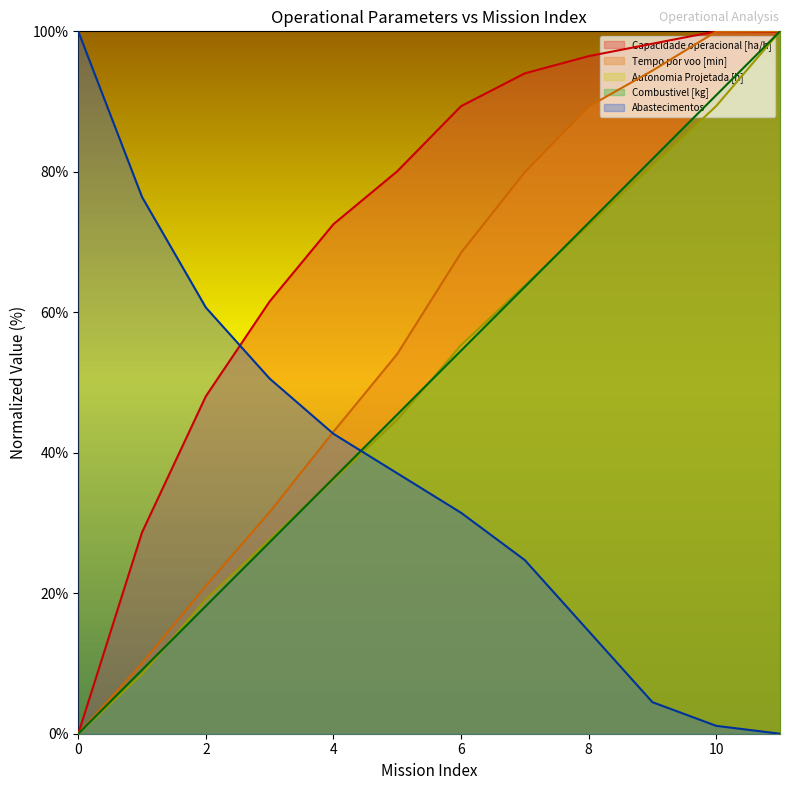

List the labels in order of Capacidade operacional [ha/h] value, smallest first.

0, 1, 2, 3, 4, 5, 6, 7, 8, 9, 11, 10